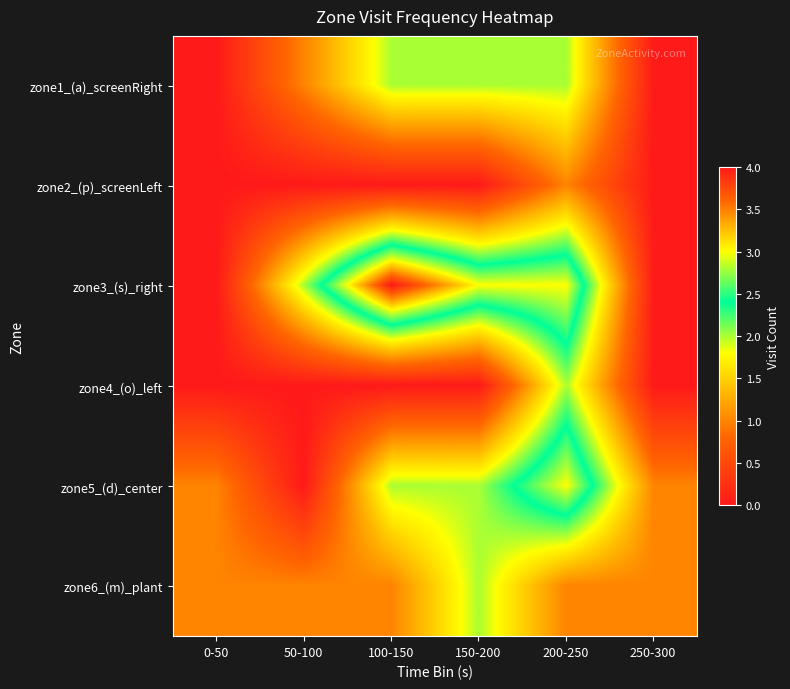

What is the greatest value displayed?

4